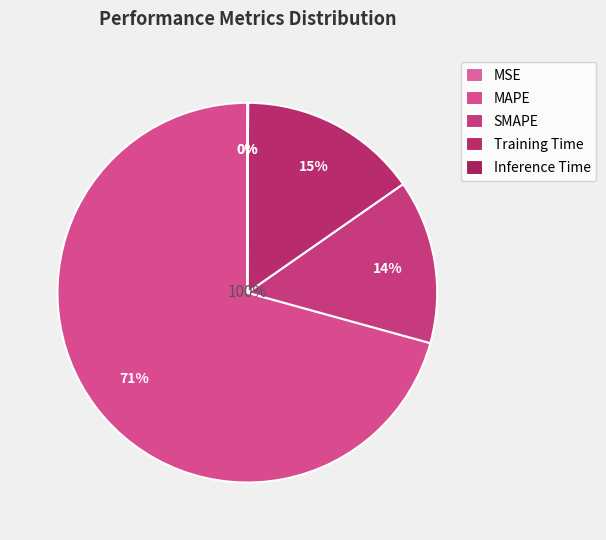

To the nearest percent, what is the difference between the largest and smallest slice percentages?

71%